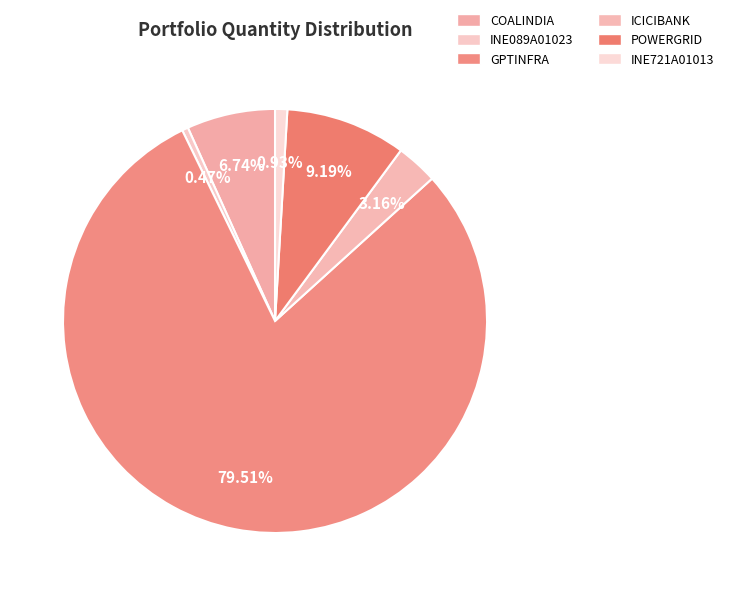

The POWERGRID slice represents 1% of the pie. True or false?

False